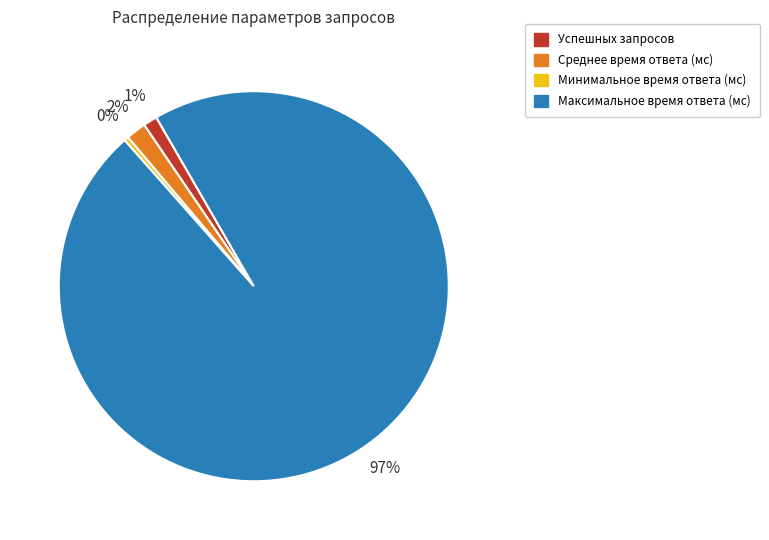

Which has a higher value, Минимальное время ответа (мс) or Максимальное время ответа (мс)?

Максимальное время ответа (мс)